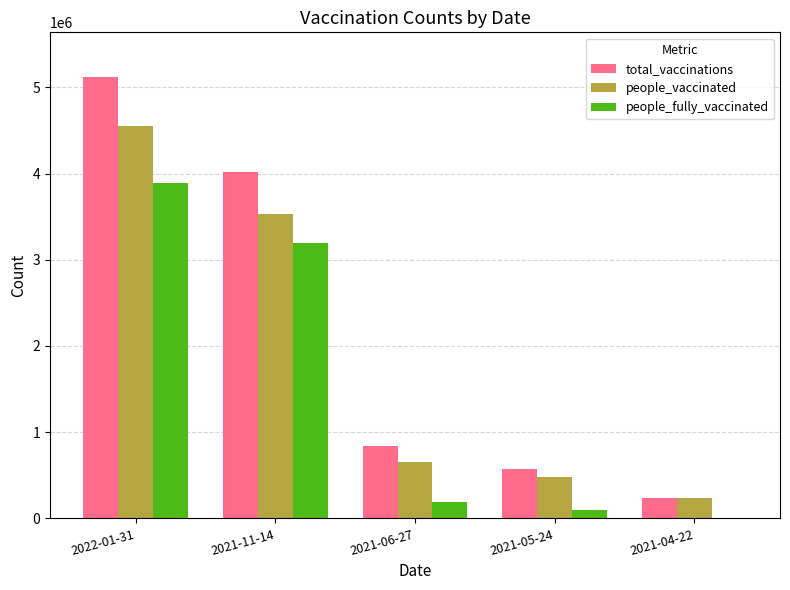

Which series changed the most between 2021-11-14 and 2021-06-27?

total_vaccinations